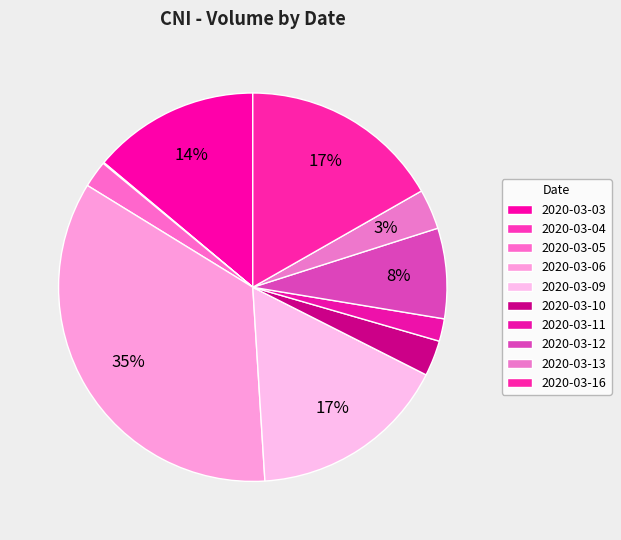

Is there a majority slice in this chart?

No